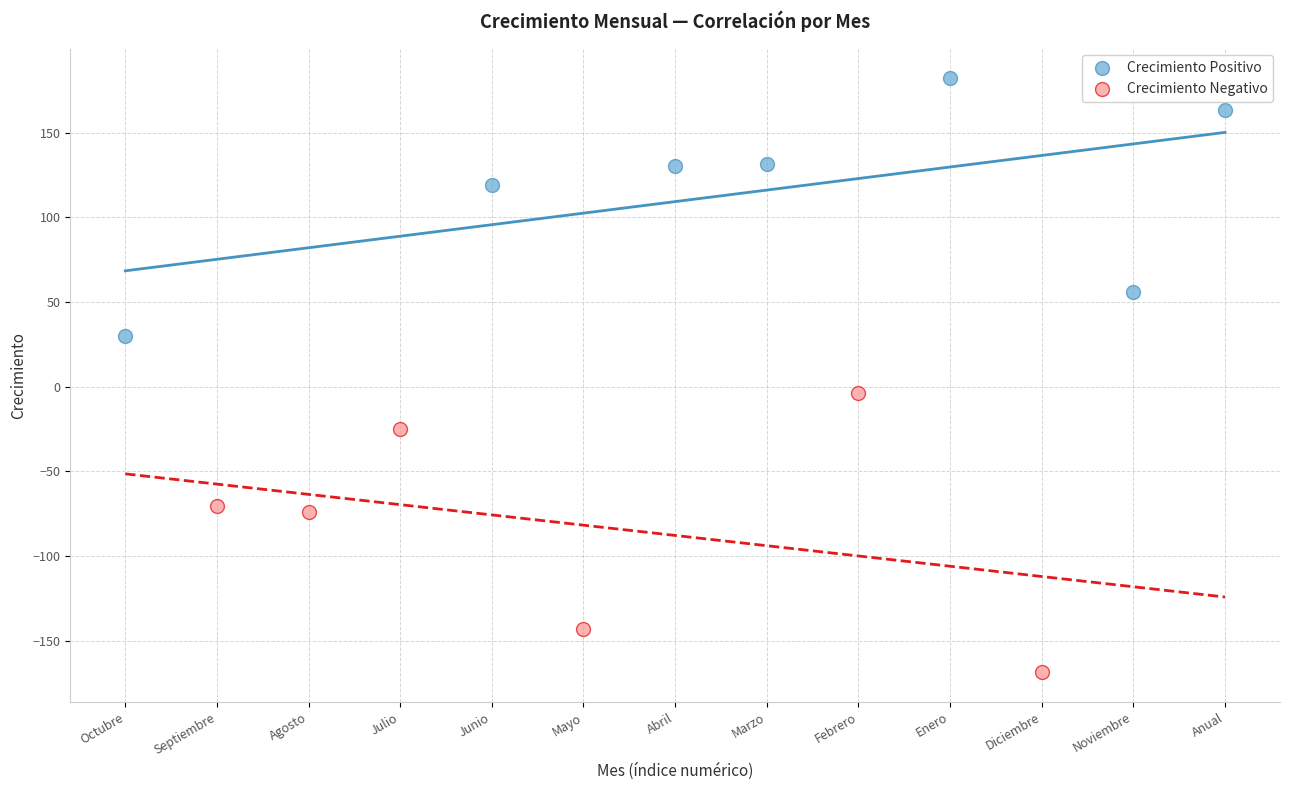

Which series contains the lowest Y value?

Crecimiento Negativo